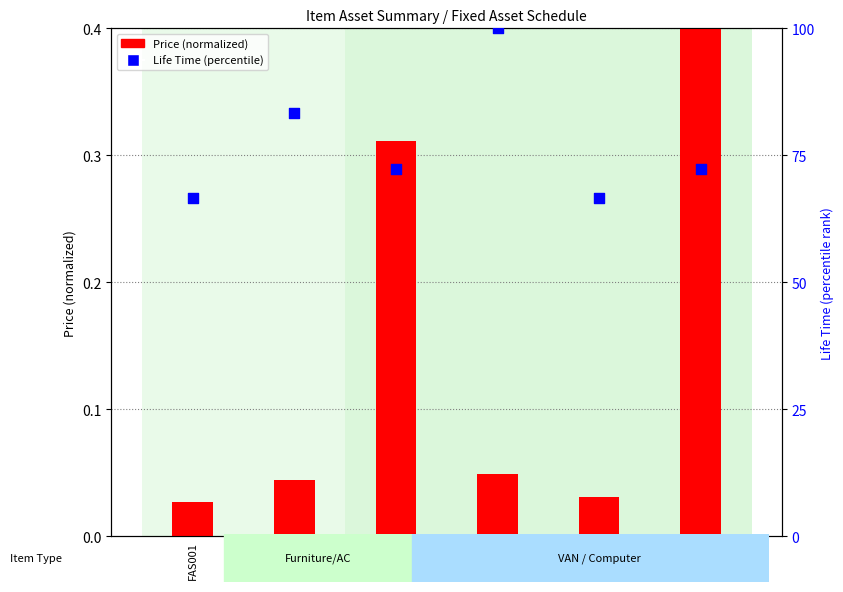

What is the total value across all series at FAS006?

72.6